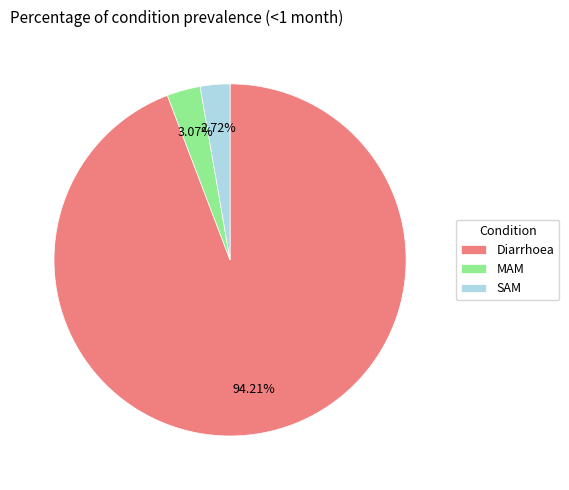

How many slices are in this pie chart?

3